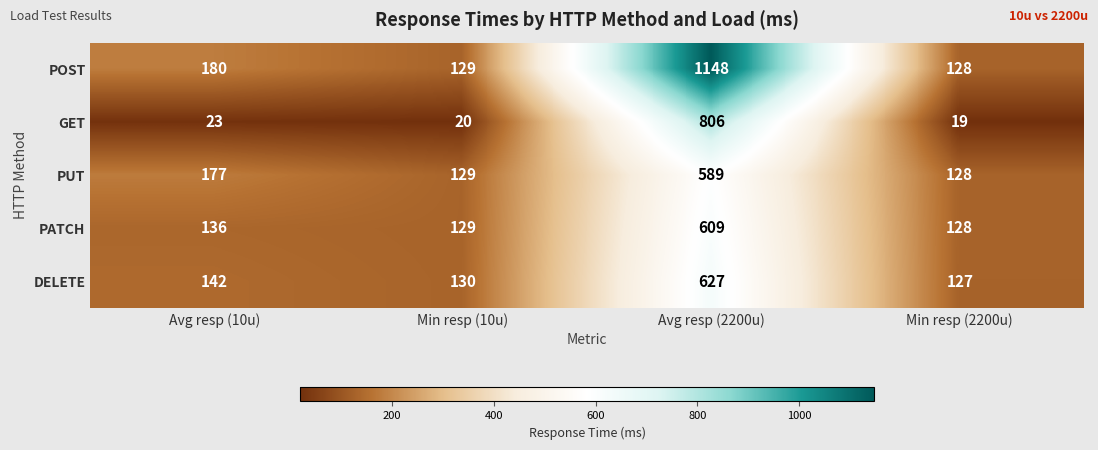

Count the number of data series in this chart.

5